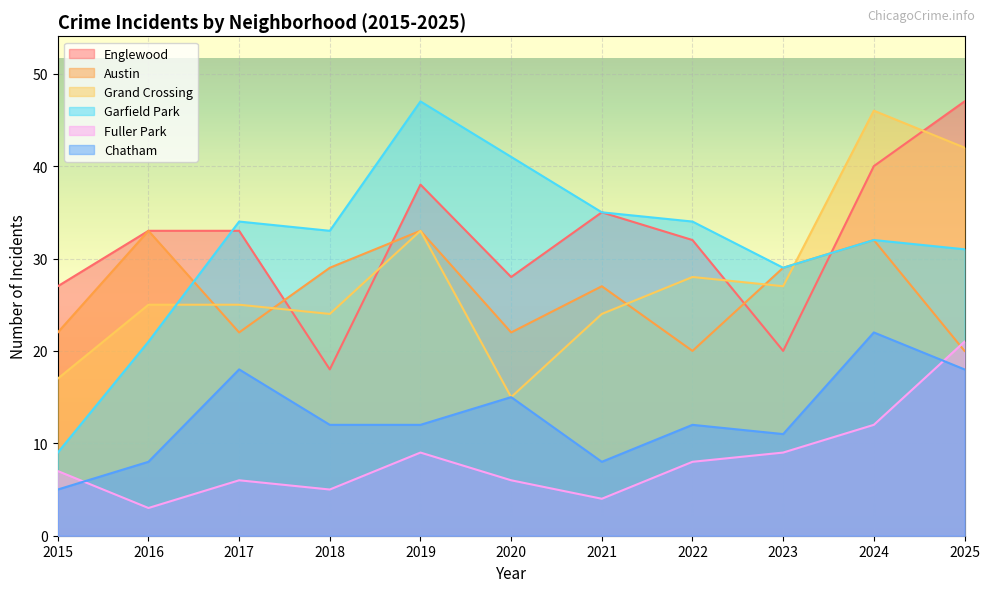

Which has a higher value, 2023 or 2020?

2020